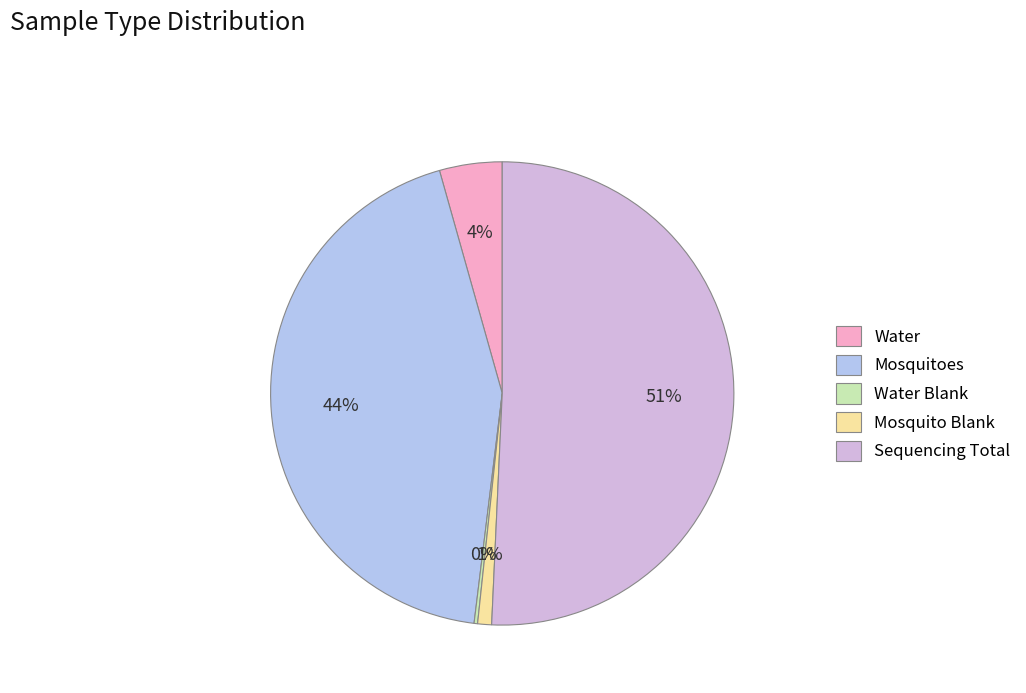

Does Sequencing Total account for over 50% of the chart?

Yes